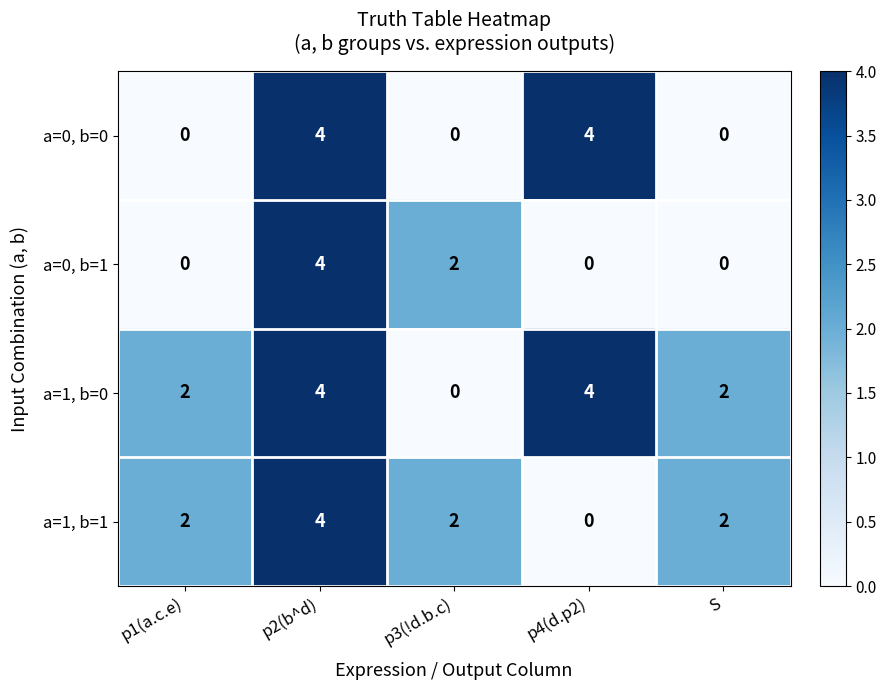

What is the total value across all series at p1(a.c.e)?

4